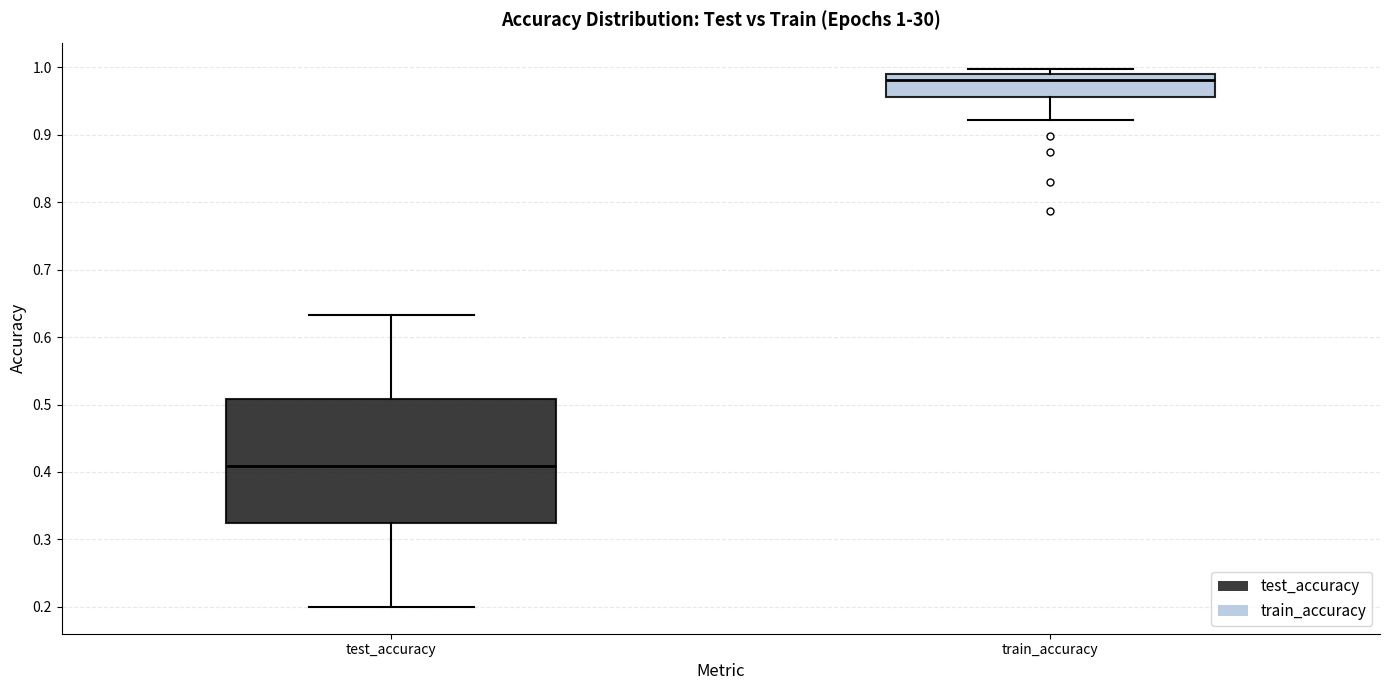

Comparing the boxes themselves (not the whiskers), which one is the tallest?

test_accuracy